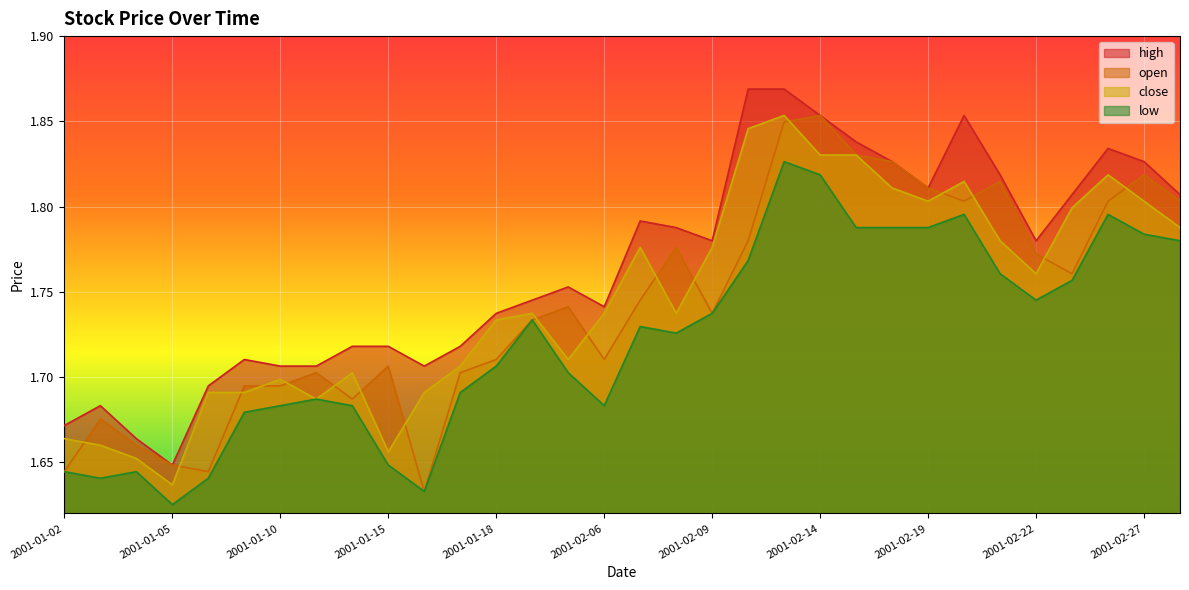

Where is the first local minimum for close?

2001-01-05